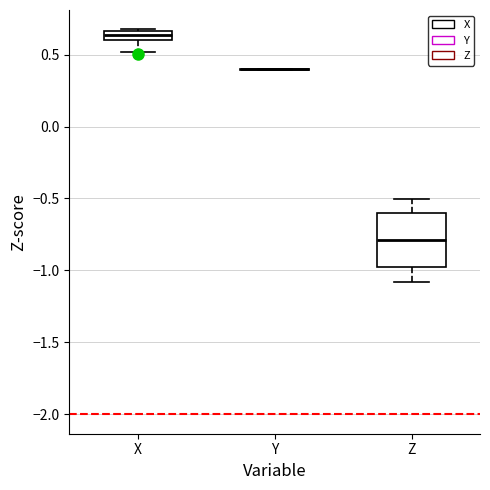

Which box is the tallest, from its lower edge to its upper edge?

Z